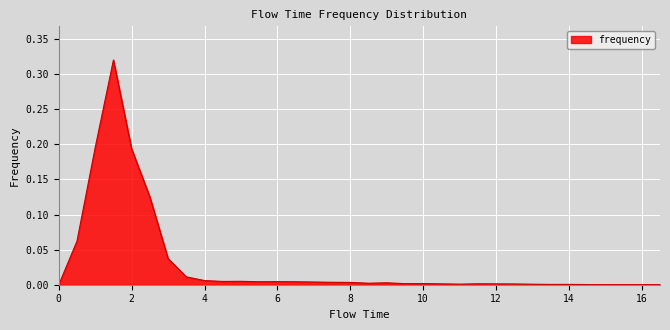

Is this an area chart (filled region under the line)?

Yes